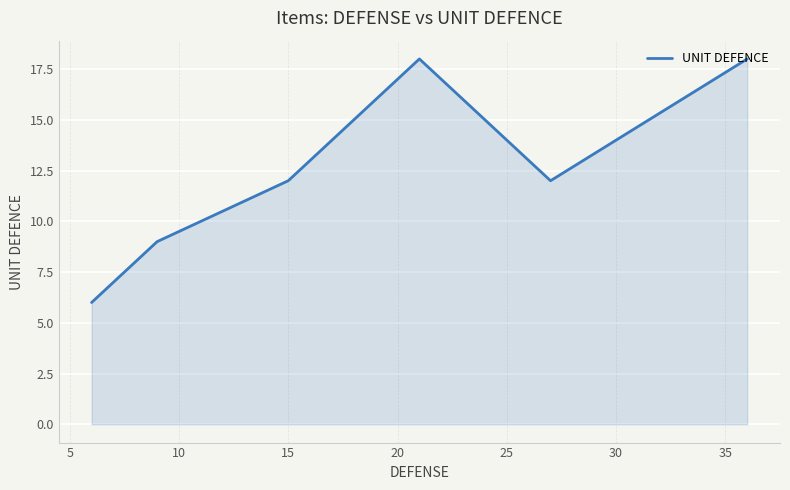

What is the sum of the values at 20 and 15?

30